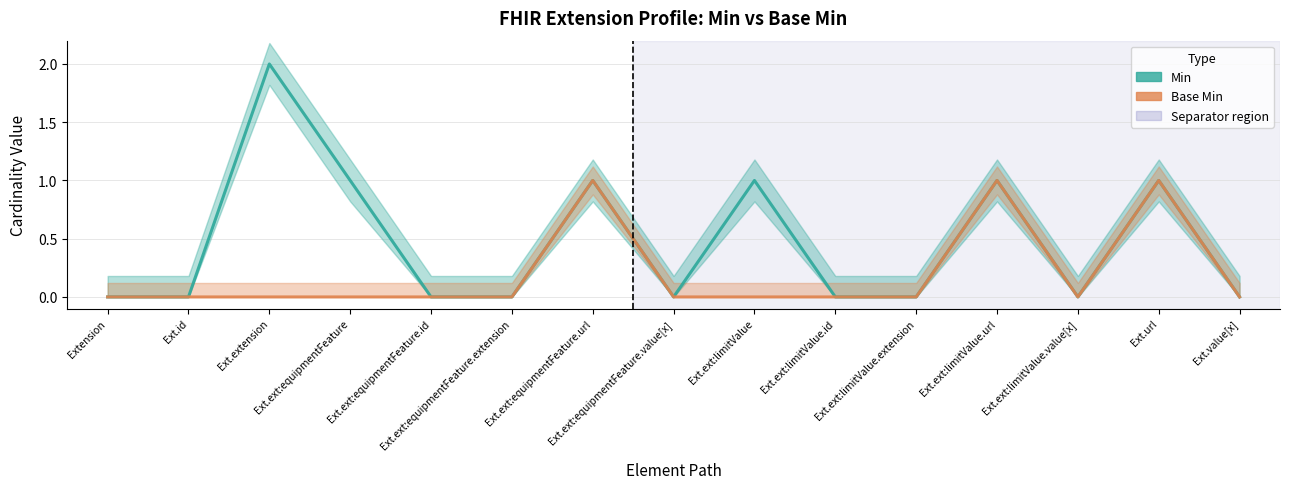

At which label is Base Min closest to 0?

Extension